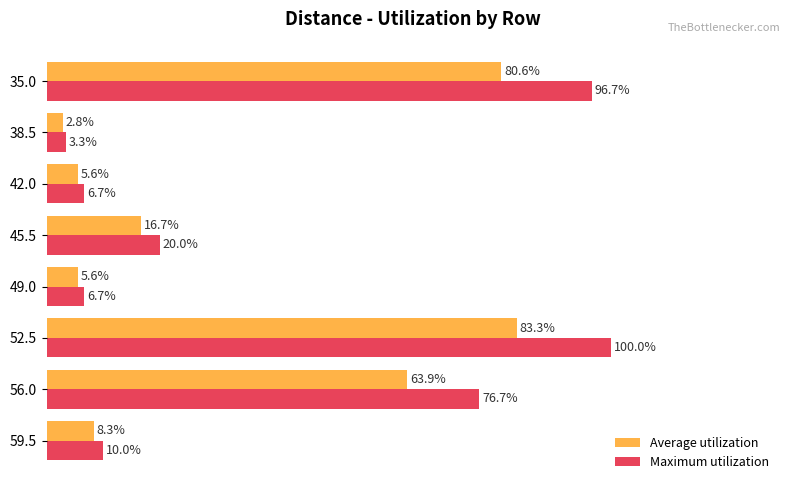

Between 38.5 and 35.0, which series saw the biggest shift?

Maximum utilization